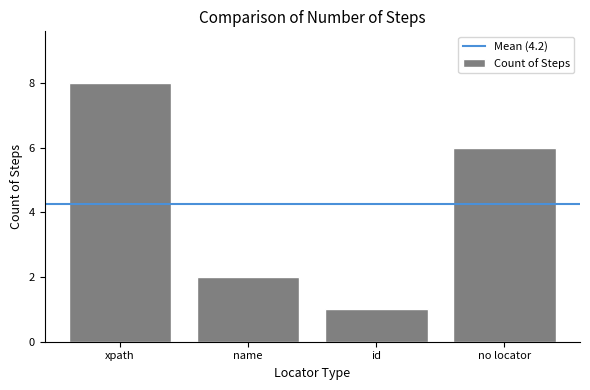

What is the change in value from name to no locator?

+4